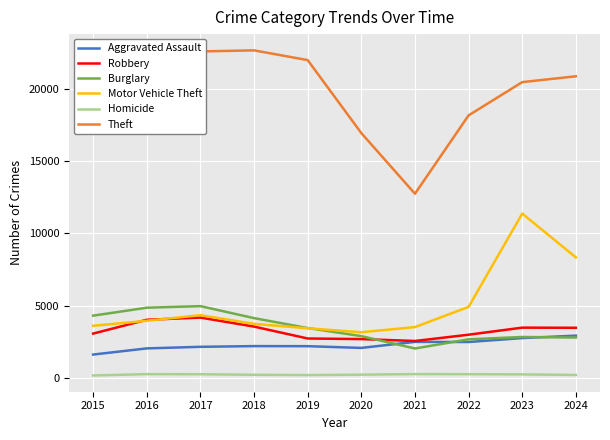

Where does the Robbery series first go above 3458?

2016